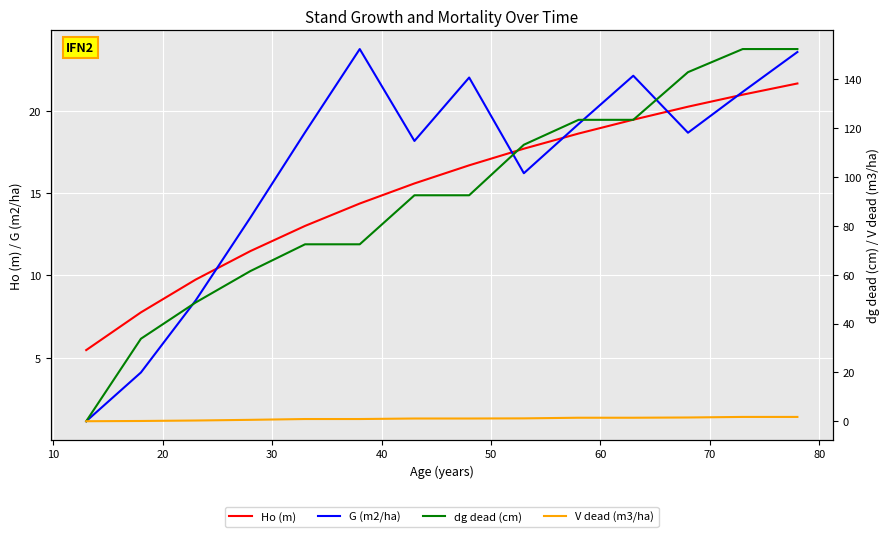

Count the number of data series in this chart.

4